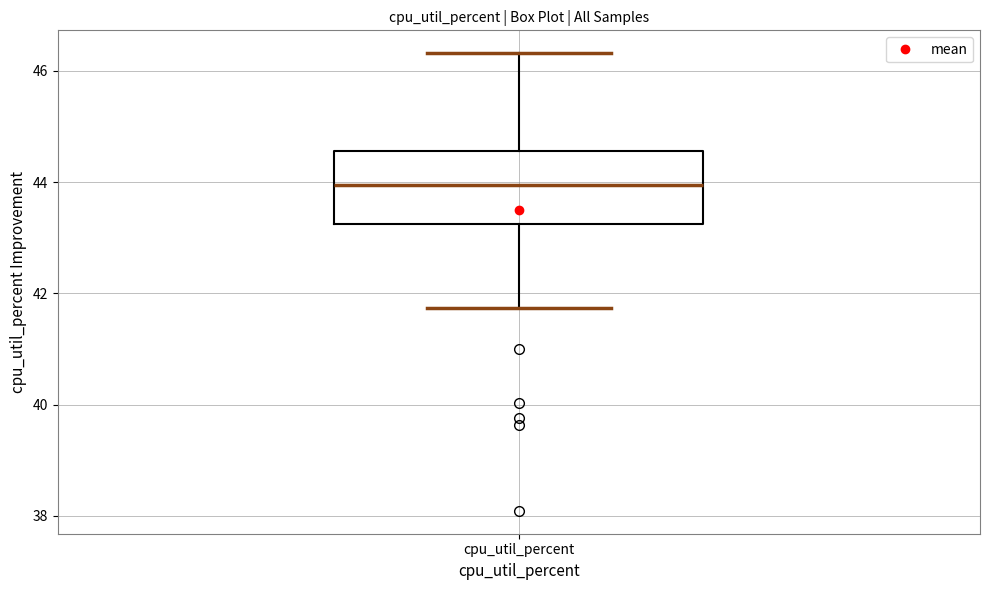

Transcribe this box plot: give where the median line is, the range the box spans, and where the two whiskers end, as read against the y-axis. The values are not printed on the chart, so give them approximately, as read against the axis.

median 44.0, box 43.2 to 44.6, whiskers 41.8 to 46.4